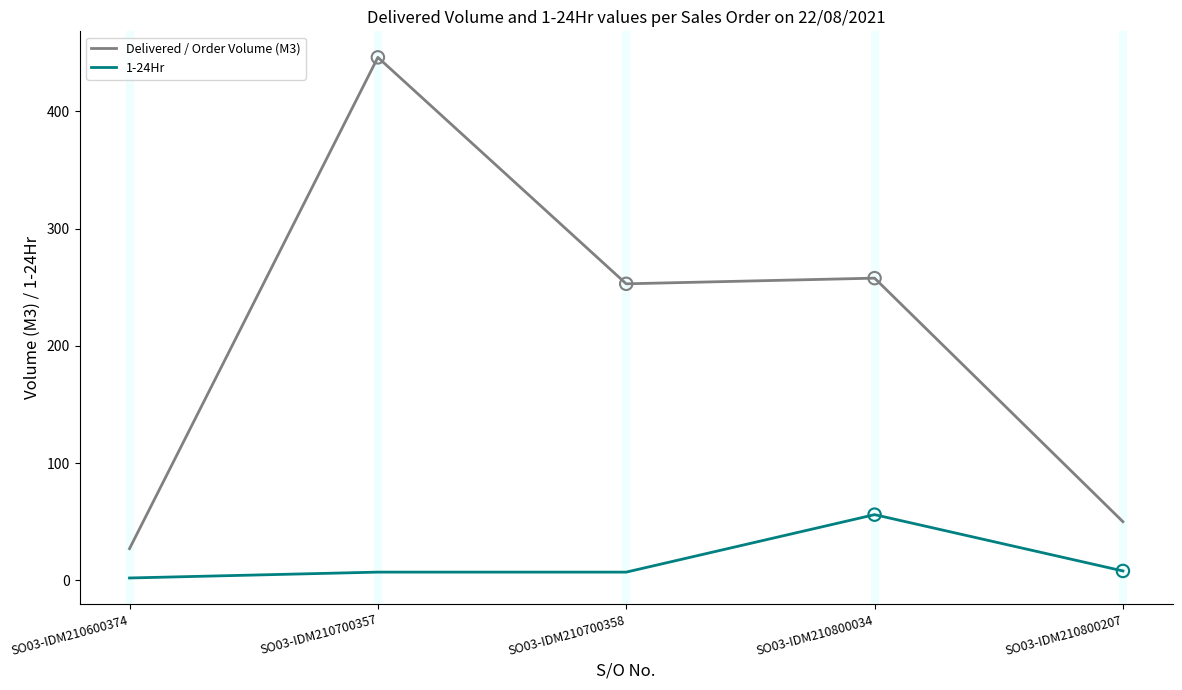

At how many categories does at least one series exceed 65?

3